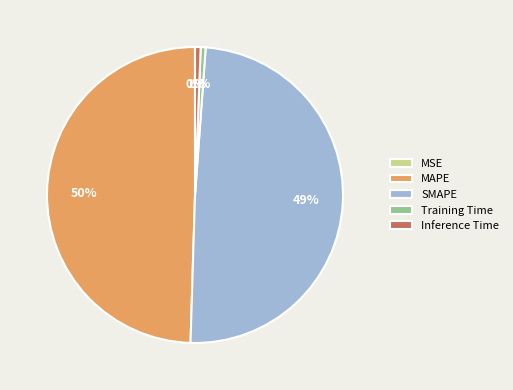

Is it true that Inference Time is 8% of the pie?

False